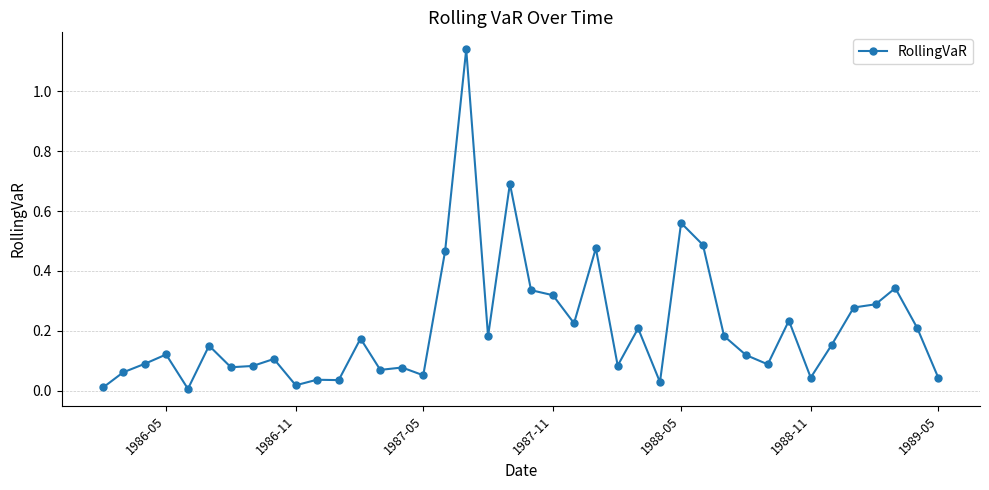

What is the sum of all values?

8.4